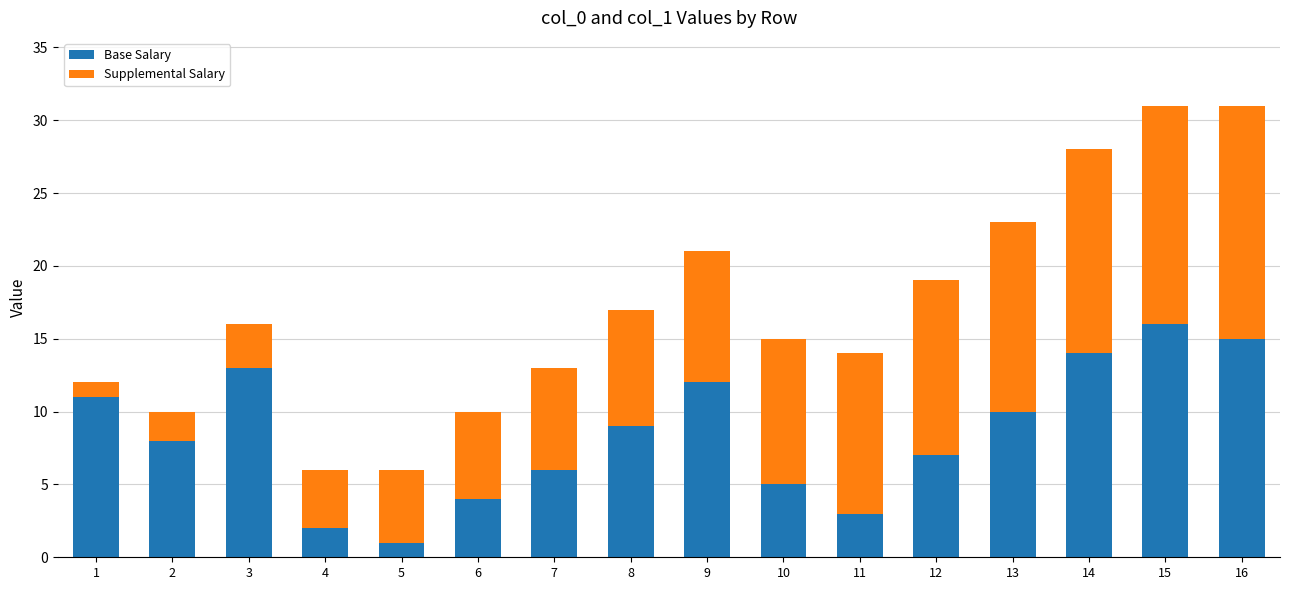

Are the bars horizontal?

No